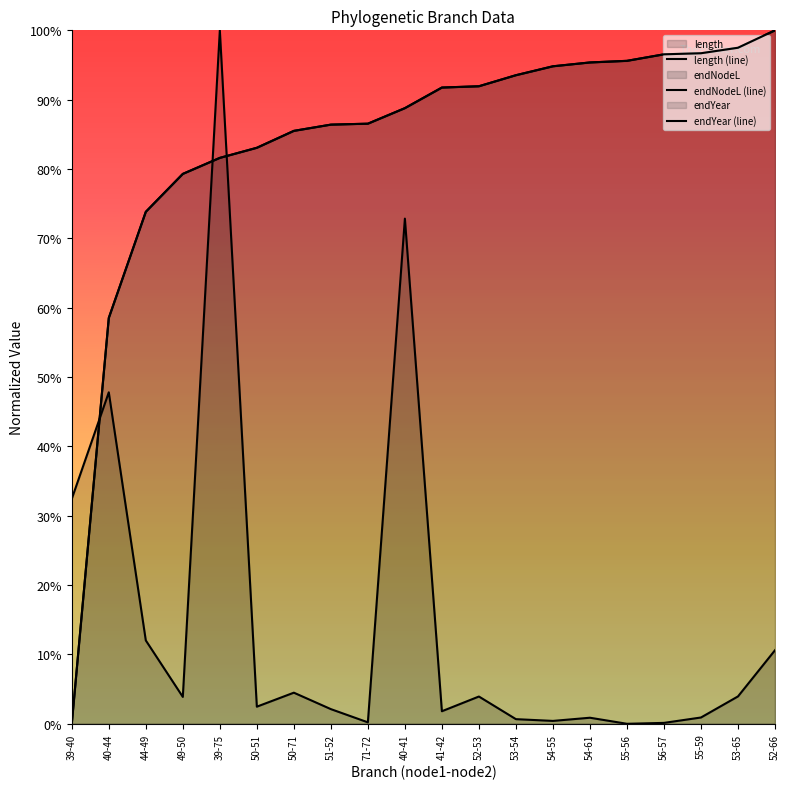

True or false: length (line) and endYear (line) cross at least once.

True